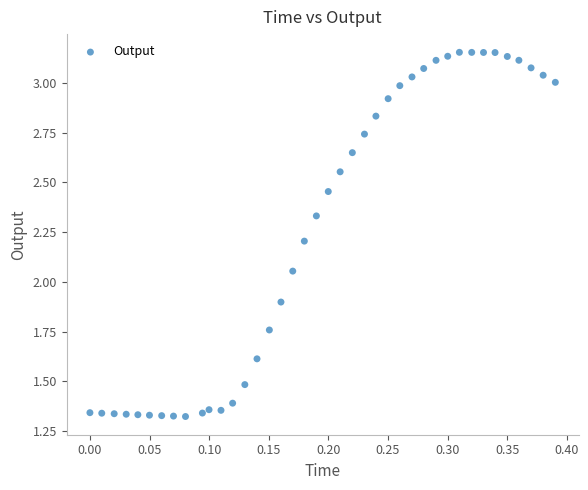

What is the range of X values (max minus min)?

0.4